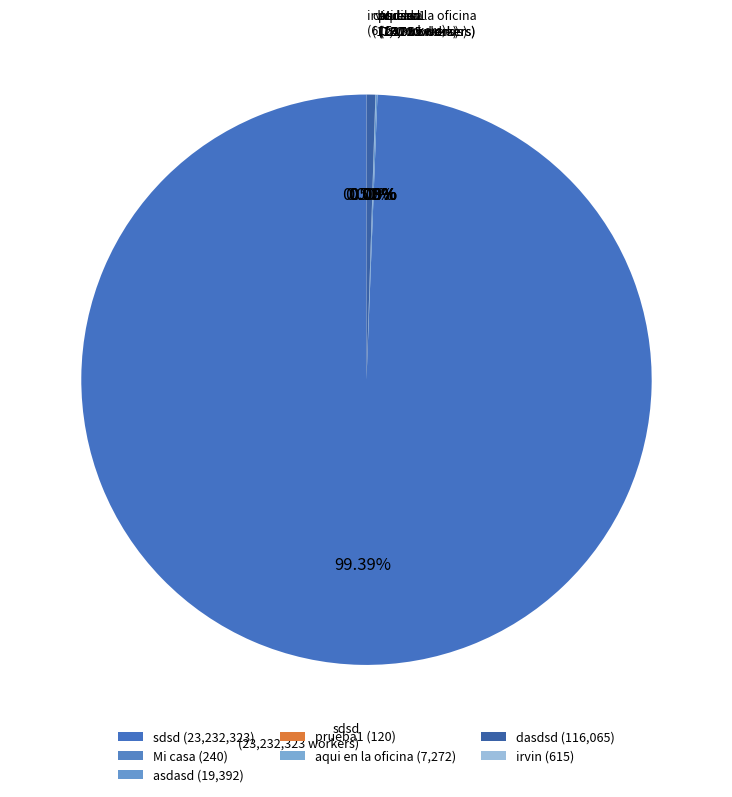

To the nearest percent, what is the difference between the largest and smallest slice percentages?

99%